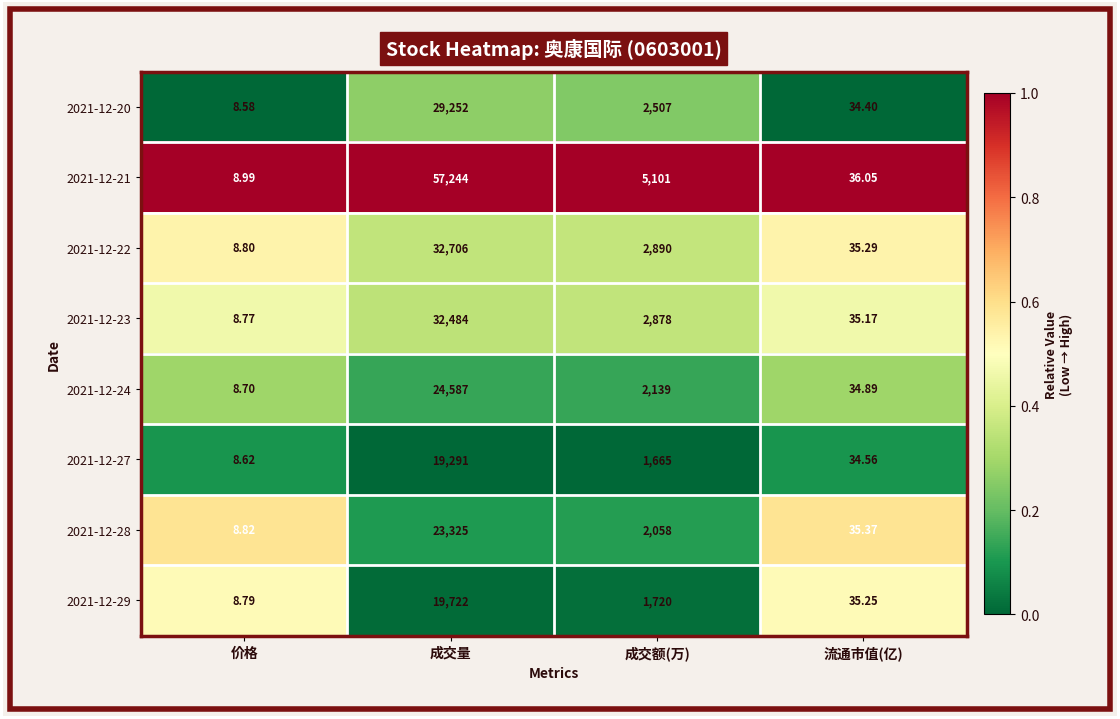

Rank the categories by 2021-12-28 value from lowest to highest.

价格, 流通市值(亿), 成交额(万), 成交量